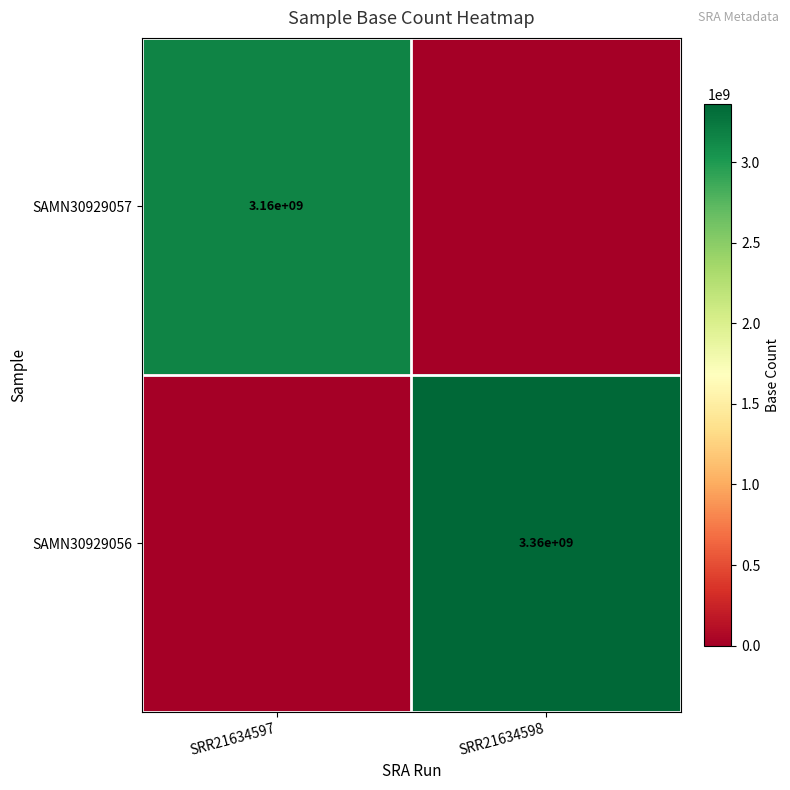

At how many categories does at least one series exceed 1761496687?

2